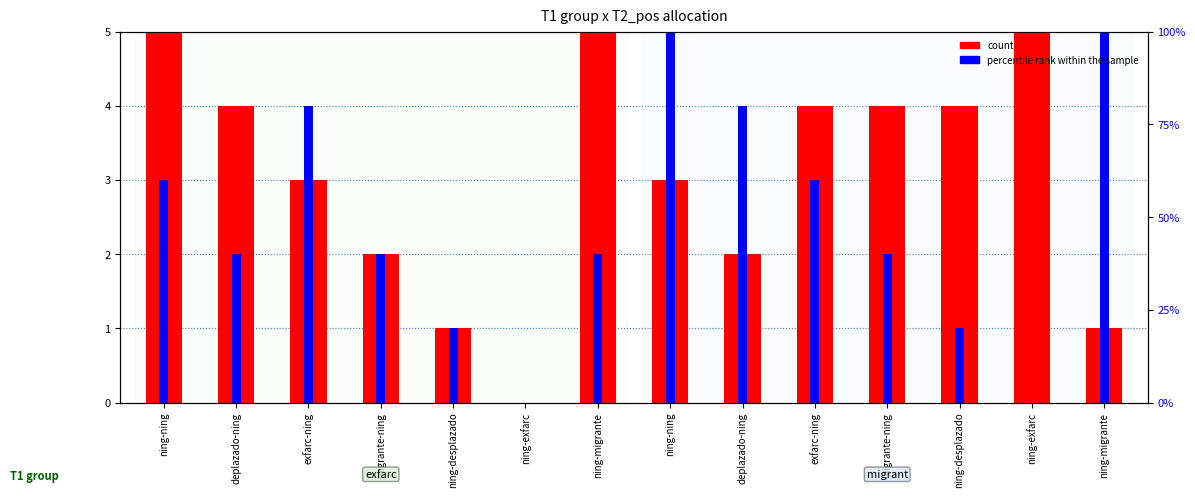

At how many categories does at least one series exceed 1?

12